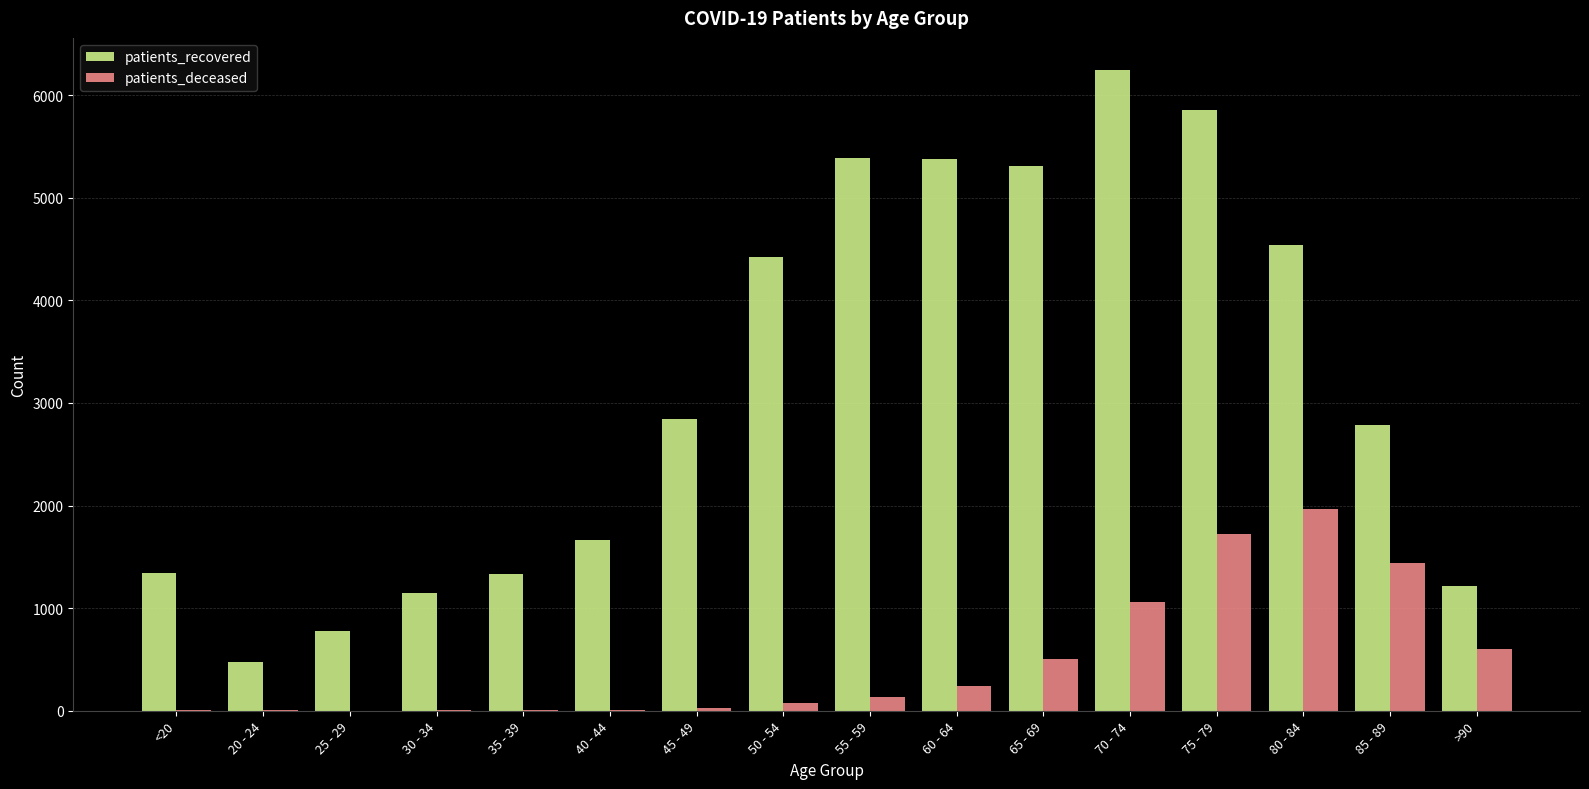

What is the greatest value displayed?

6245